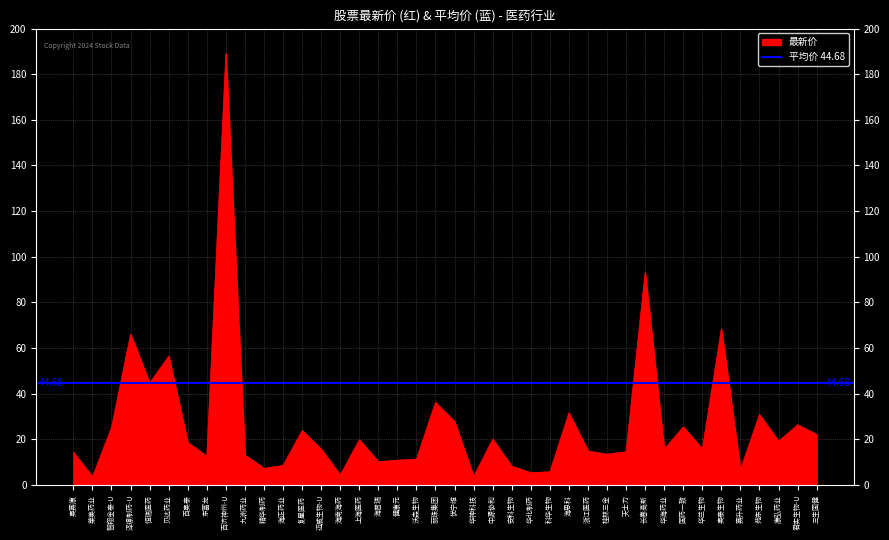

Reading right to left, list all the values displayed in this chart.

22.1	26.3	19.1	30.8	6.7	68.4	15.8	25.4	15.6	93.1	14.5	13.5	14.9	31.5	5.7	5.4	8.2	20.0	3.6	27.7	36.1	11.3	10.8	10.2	19.8	4.3	15.7	23.8	8.5	7.3	13.1	189.0	12.6	18.6	56.4	44.6	66.1	25.2	3.5	14.3